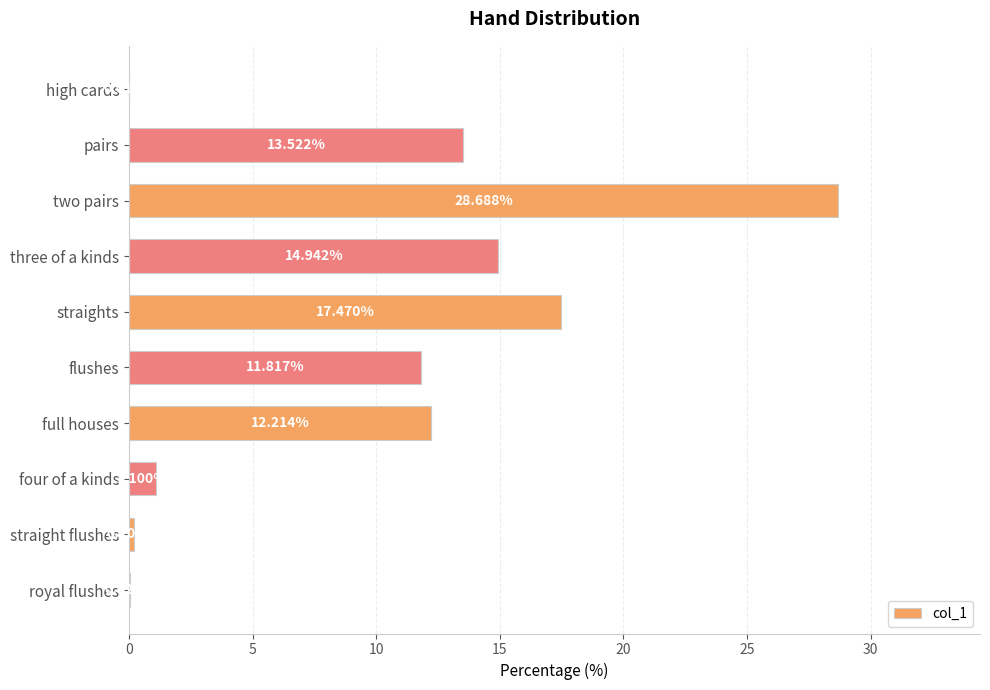

Between two pairs and royal flushes, which is larger?

two pairs